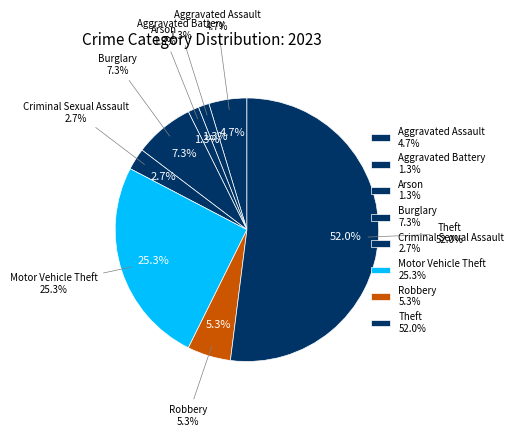

Is it true that Motor Vehicle Theft is 11% of the pie?

False